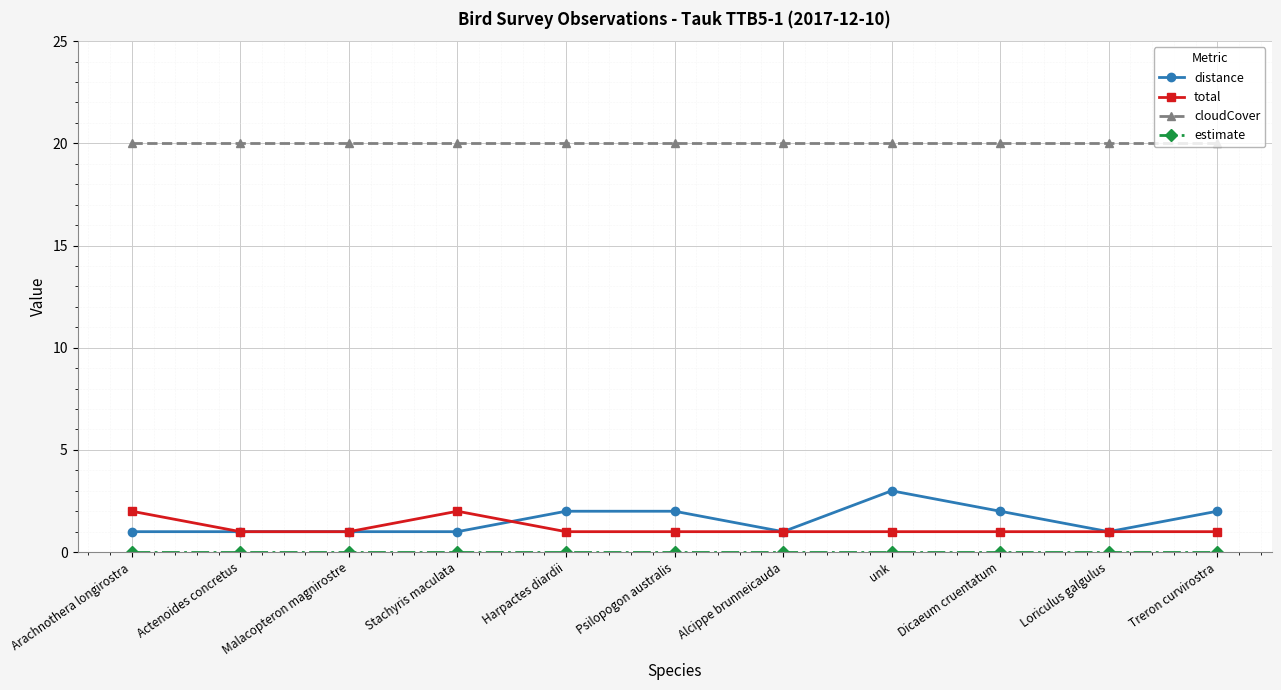

True or false: total has more than 0 points higher than both neighbors.

True